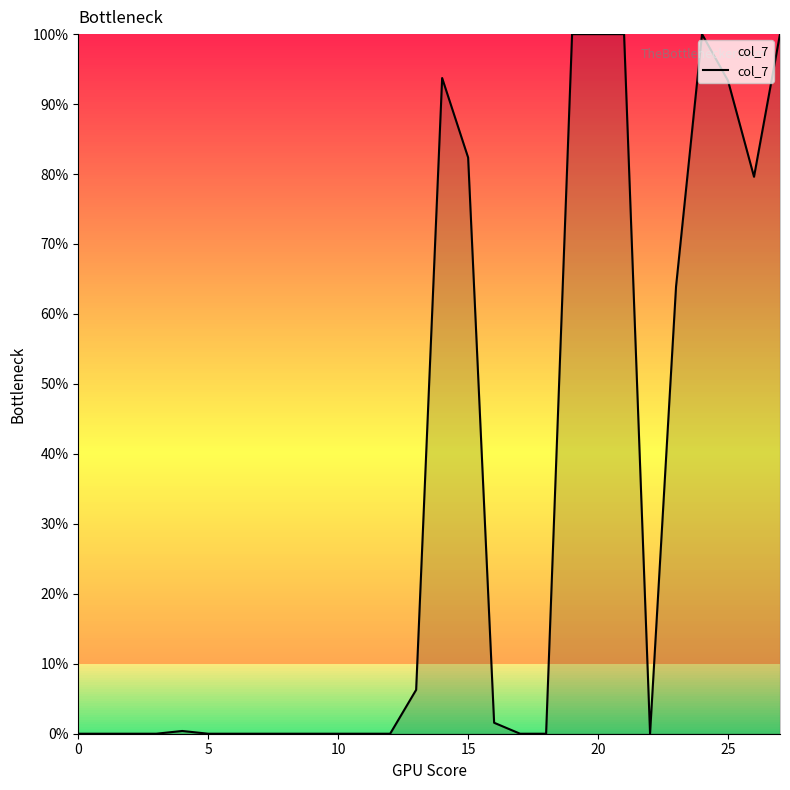

What is the average value?

32.9